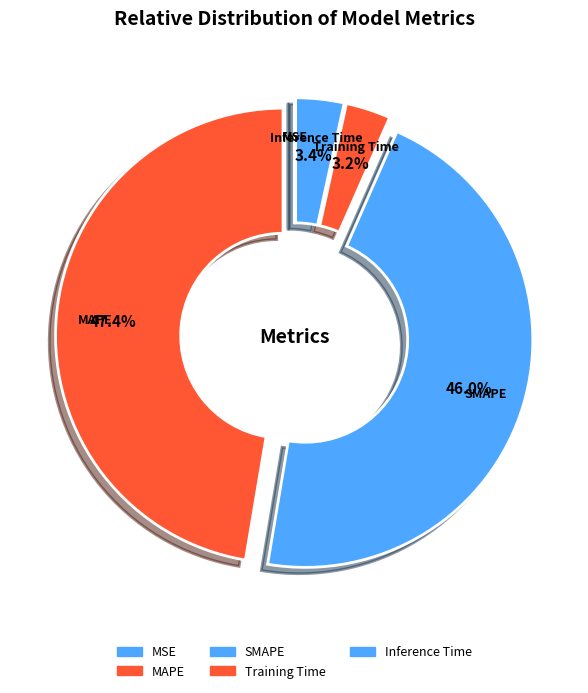

To the nearest percent, what is the difference between the largest and smallest slice percentages?

47%